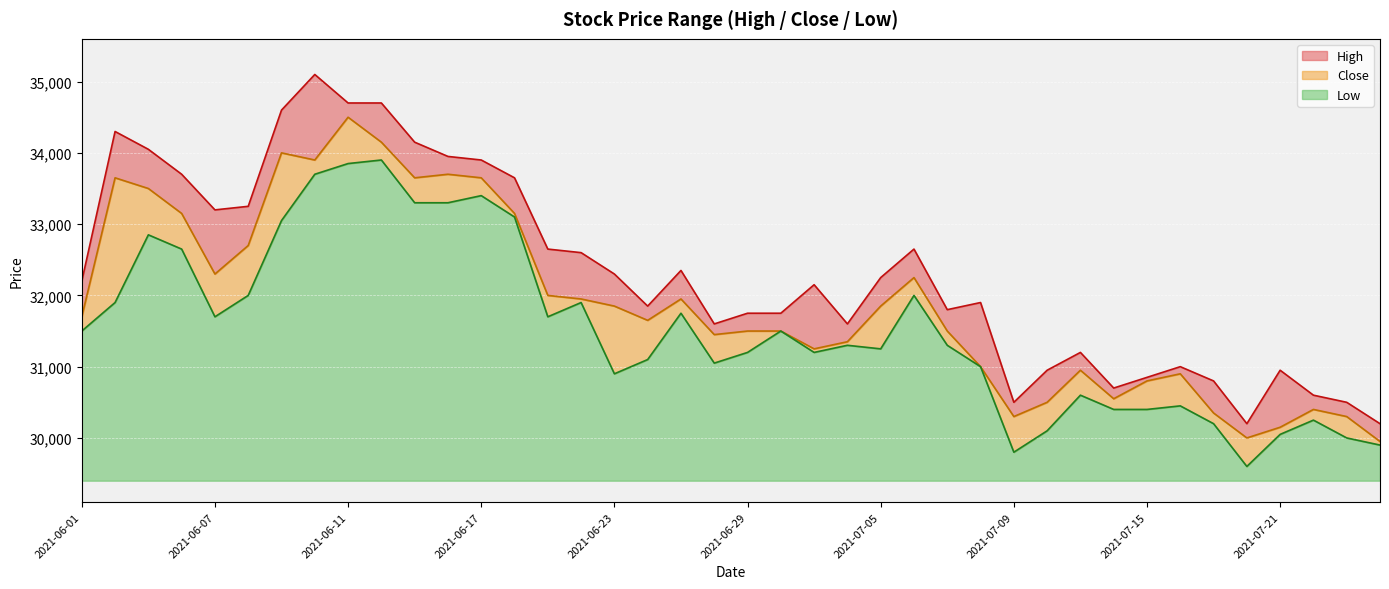

Reading left to right, list all the values displayed in this chart.

High: 2021-06-01=32200	2021-06-02=34300	2021-06-03=34050	2021-06-04=33700	2021-06-07=33200	2021-06-08=33250	2021-06-09=34600	2021-06-10=35100	2021-06-11=34700	2021-06-14=34700	2021-06-15=34150	2021-06-16=33950	2021-06-17=33900	2021-06-18=33650	2021-06-21=32650	2021-06-22=32600	2021-06-23=32300	2021-06-24=31850	2021-06-25=32350	2021-06-28=31600	2021-06-29=31750	2021-06-30=31750	2021-07-01=32150	2021-07-02=31600	2021-07-05=32250	2021-07-06=32650	2021-07-07=31800	2021-07-08=31900	2021-07-09=30500	2021-07-12=30950	2021-07-13=31200	2021-07-14=30700	2021-07-15=30850	2021-07-16=31000	2021-07-19=30800	2021-07-20=30200	2021-07-21=30950	2021-07-22=30600	2021-07-23=30500	2021-07-26=30200
Close: 2021-06-01=31700	2021-06-02=33650	2021-06-03=33500	2021-06-04=33150	2021-06-07=32300	2021-06-08=32700	2021-06-09=34000	2021-06-10=33900	2021-06-11=34500	2021-06-14=34150	2021-06-15=33650	2021-06-16=33700	2021-06-17=33650	2021-06-18=33150	2021-06-21=32000	2021-06-22=31950	2021-06-23=31850	2021-06-24=31650	2021-06-25=31950	2021-06-28=31450	2021-06-29=31500	2021-06-30=31500	2021-07-01=31250	2021-07-02=31350	2021-07-05=31850	2021-07-06=32250	2021-07-07=31500	2021-07-08=31000	2021-07-09=30300	2021-07-12=30500	2021-07-13=30950	2021-07-14=30550	2021-07-15=30800	2021-07-16=30900	2021-07-19=30350	2021-07-20=30000	2021-07-21=30150	2021-07-22=30400	2021-07-23=30300	2021-07-26=29950
Low: 2021-06-01=31500	2021-06-02=31900	2021-06-03=32850	2021-06-04=32650	2021-06-07=31700	2021-06-08=32000	2021-06-09=33050	2021-06-10=33700	2021-06-11=33850	2021-06-14=33900	2021-06-15=33300	2021-06-16=33300	2021-06-17=33400	2021-06-18=33100	2021-06-21=31700	2021-06-22=31900	2021-06-23=30900	2021-06-24=31100	2021-06-25=31750	2021-06-28=31050	2021-06-29=31200	2021-06-30=31500	2021-07-01=31200	2021-07-02=31300	2021-07-05=31250	2021-07-06=32000	2021-07-07=31300	2021-07-08=31000	2021-07-09=29800	2021-07-12=30100	2021-07-13=30600	2021-07-14=30400	2021-07-15=30400	2021-07-16=30450	2021-07-19=30200	2021-07-20=29600	2021-07-21=30050	2021-07-22=30250	2021-07-23=30000	2021-07-26=29900